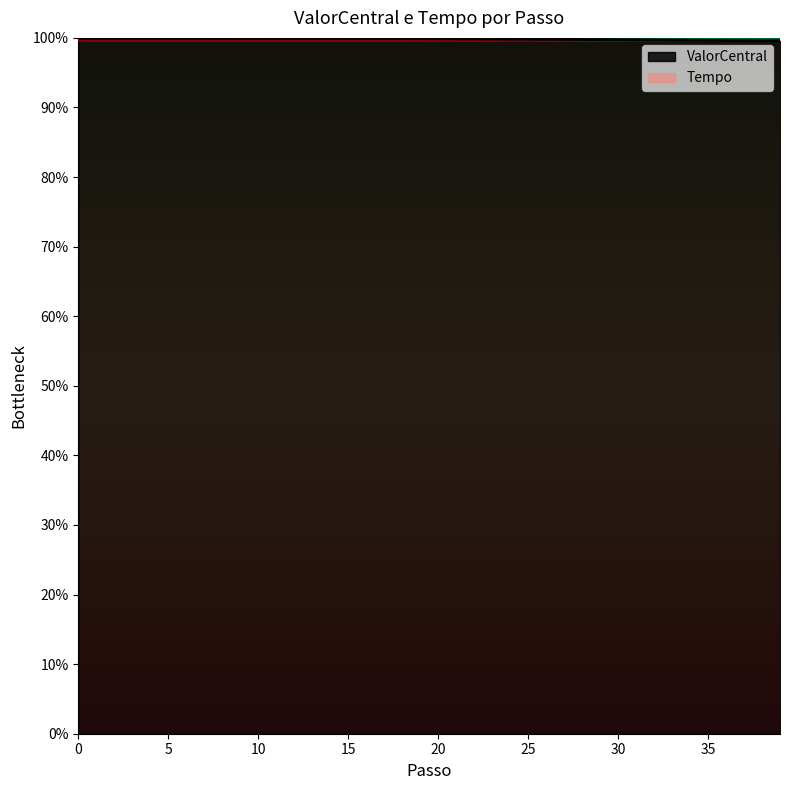

Is it true that ValorCentral equals 0.5 at 16?

False